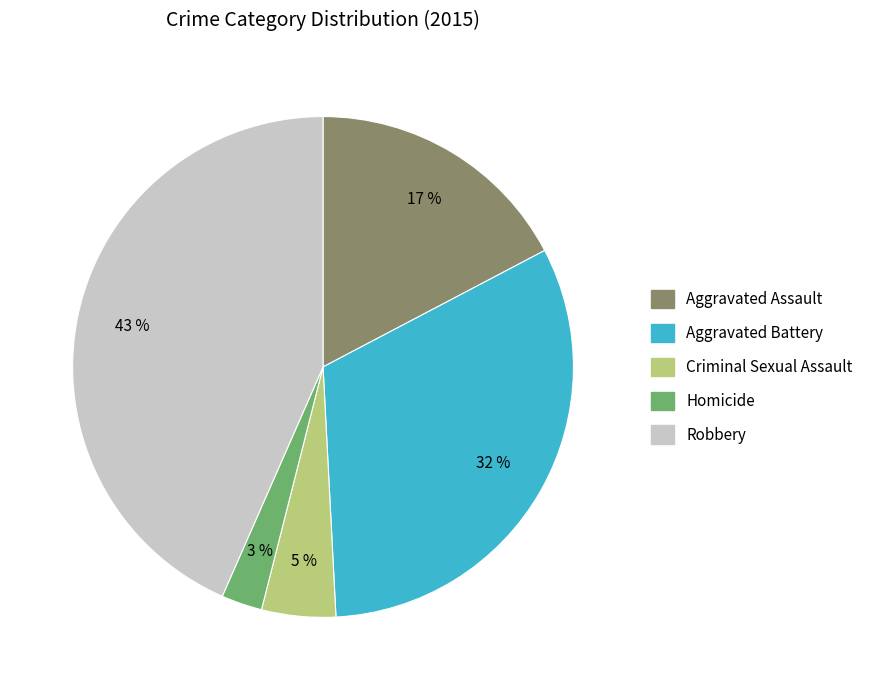

Is there any slice that represents more than half of the pie?

No